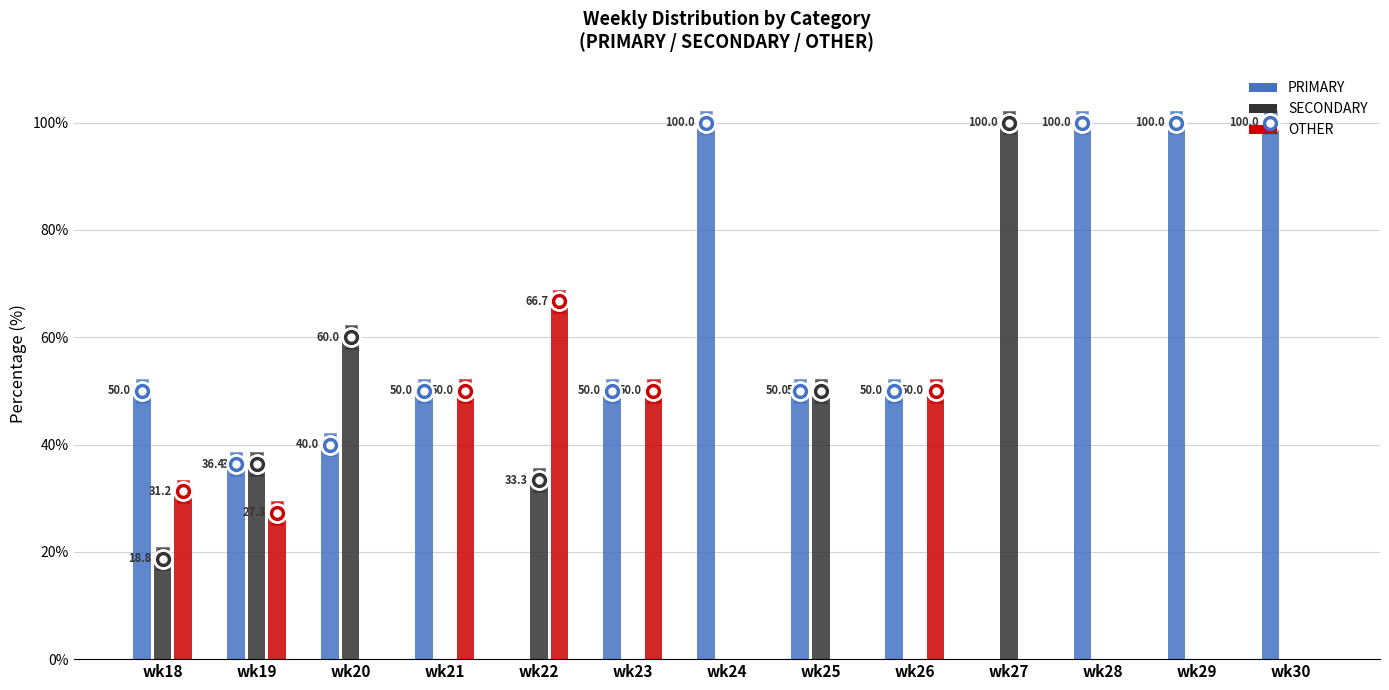

At which label does SECONDARY reach its peak?

wk27